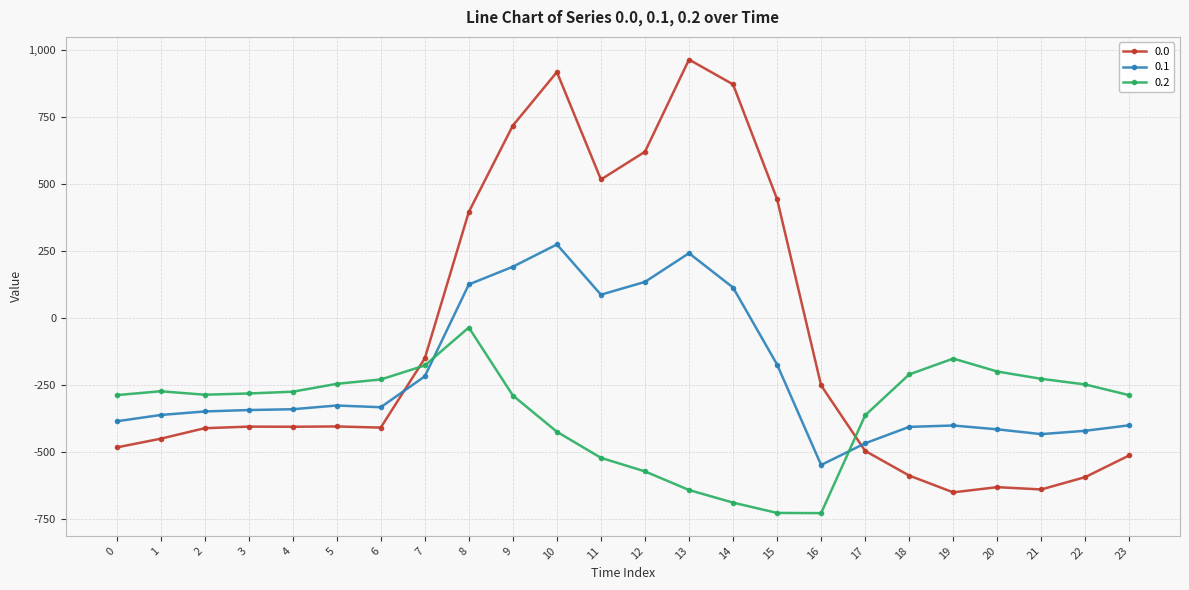

The 0.2 series shows -95.3 at 0. True or false?

False